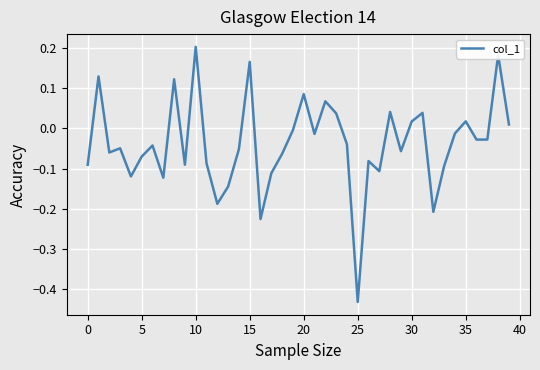

What is the difference between the maximum and minimum values?

0.6